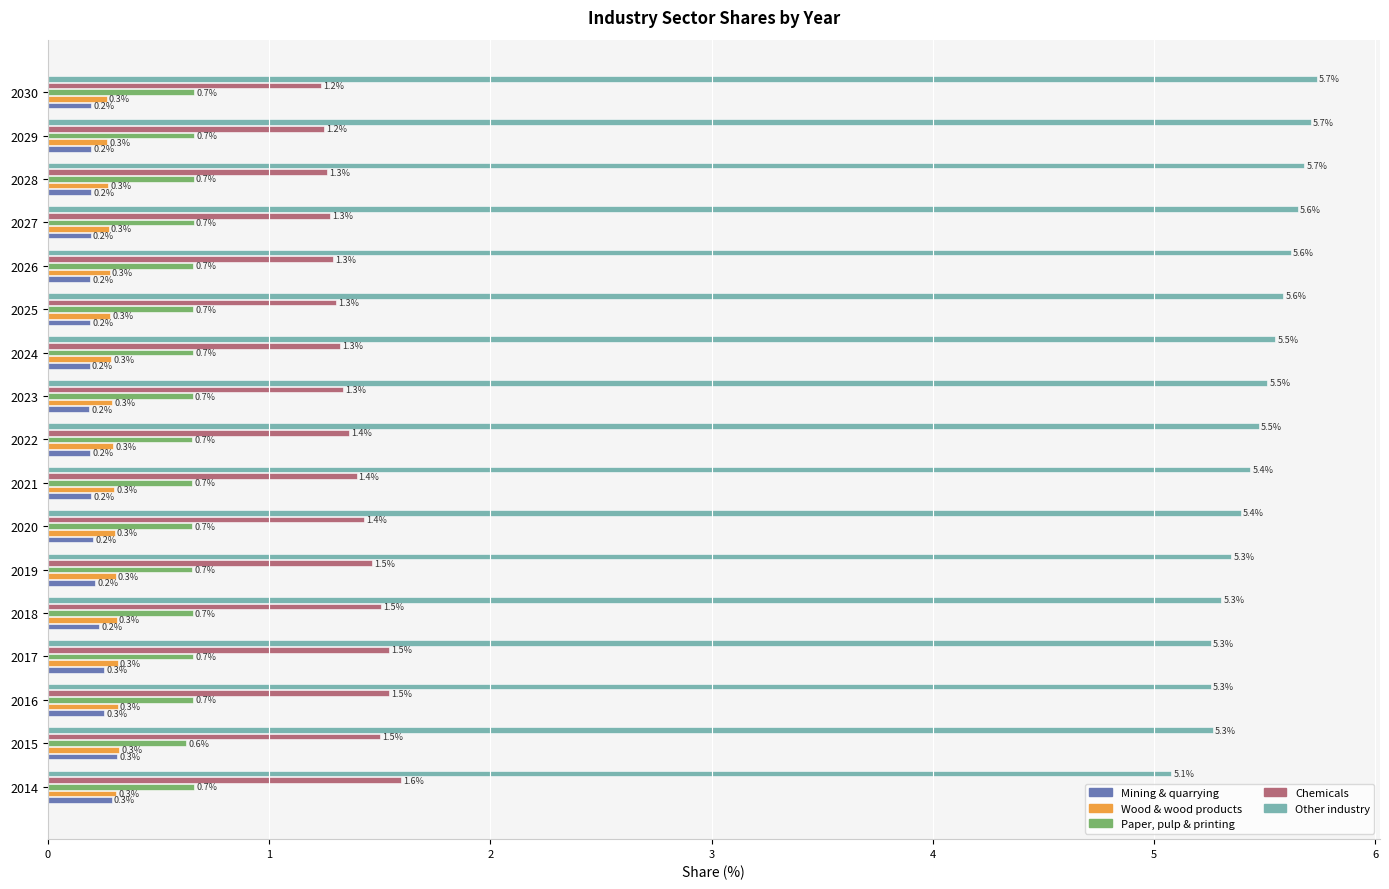

Between 2016 and 2025, which series saw the biggest shift?

Other industry